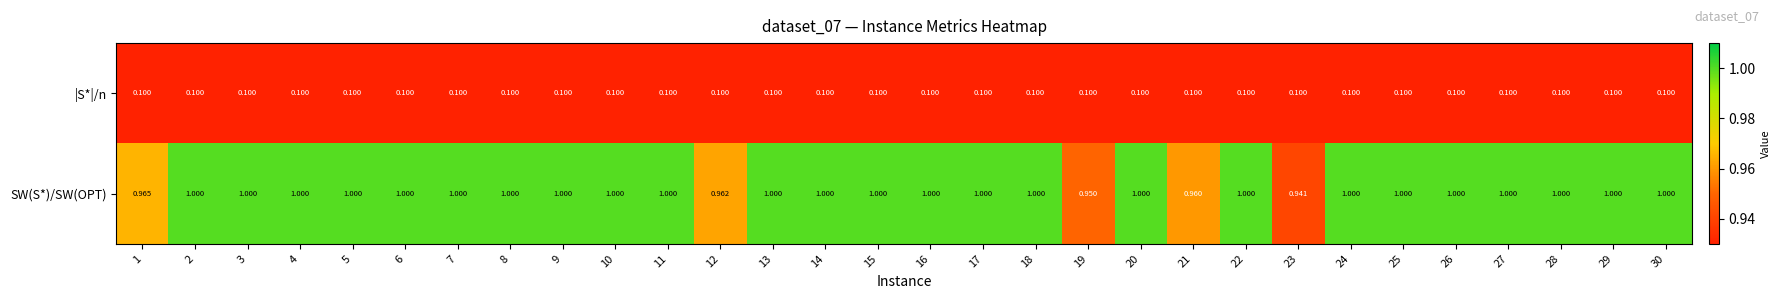

What is the total value across all series at 7?

1.1